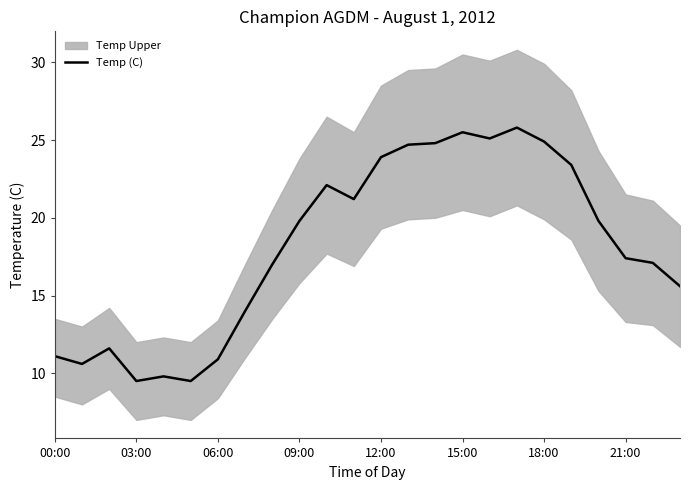

Reading left to right, list all the values displayed in this chart.

11.1	10.6	11.6	9.5	9.8	9.5	10.9	14.0	17.0	19.8	22.1	21.2	23.9	24.7	24.8	25.5	25.1	25.8	24.9	23.4	19.8	17.4	17.1	15.6